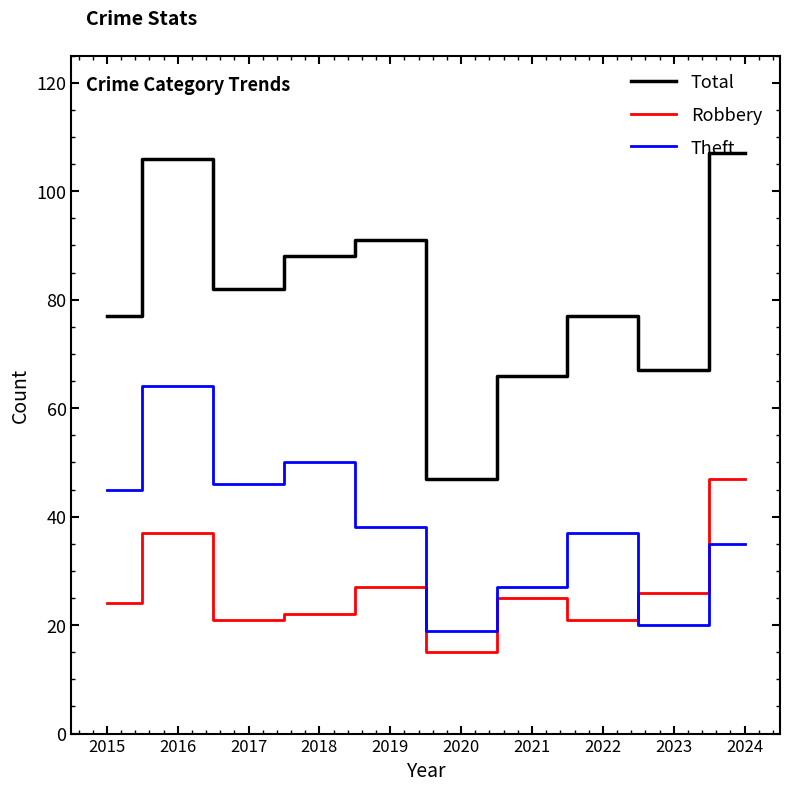

What is the difference between the highest and lowest values at 2021?

41